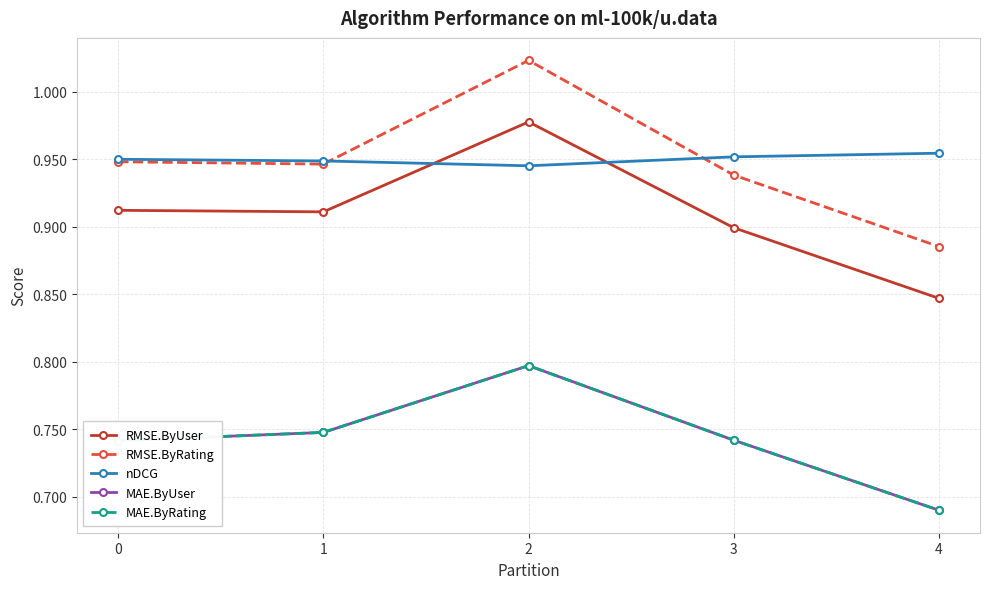

What is the minimum value for RMSE.ByUser?

0.8